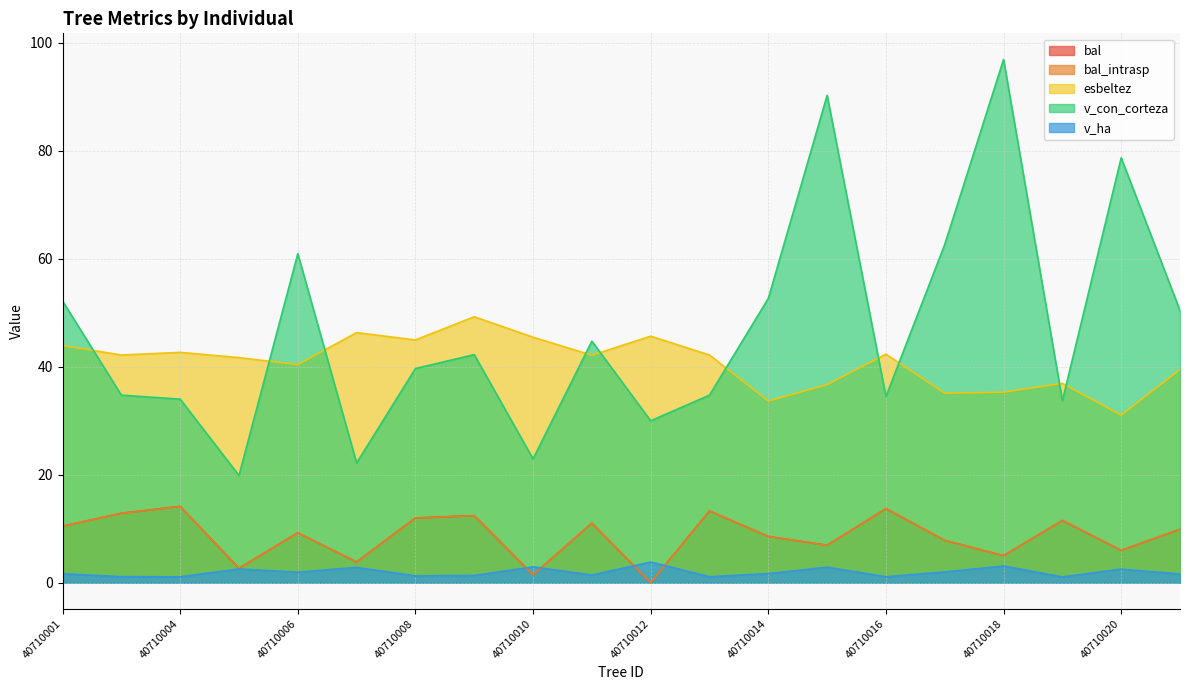

Does the chart display data point markers on the line(s)?

No